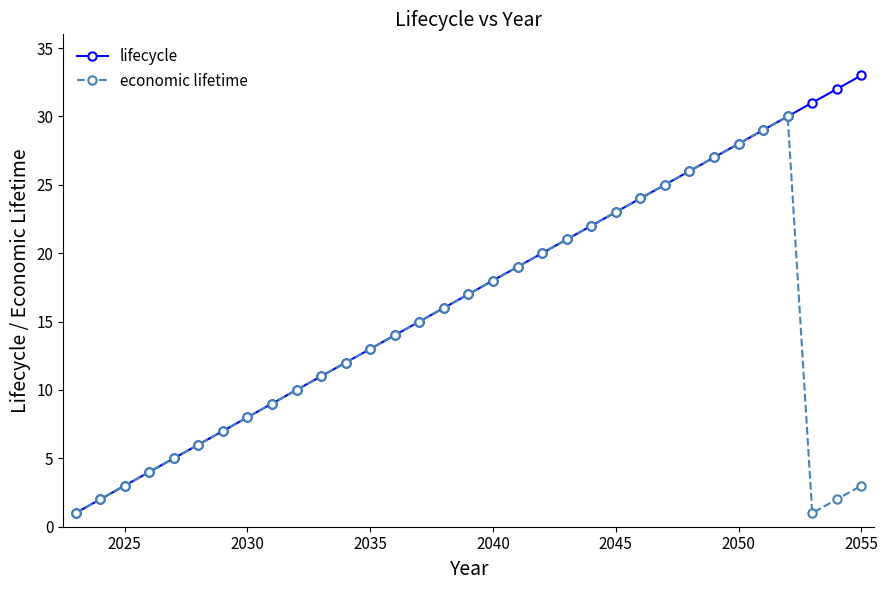

Which series has the largest total across all categories?

lifecycle